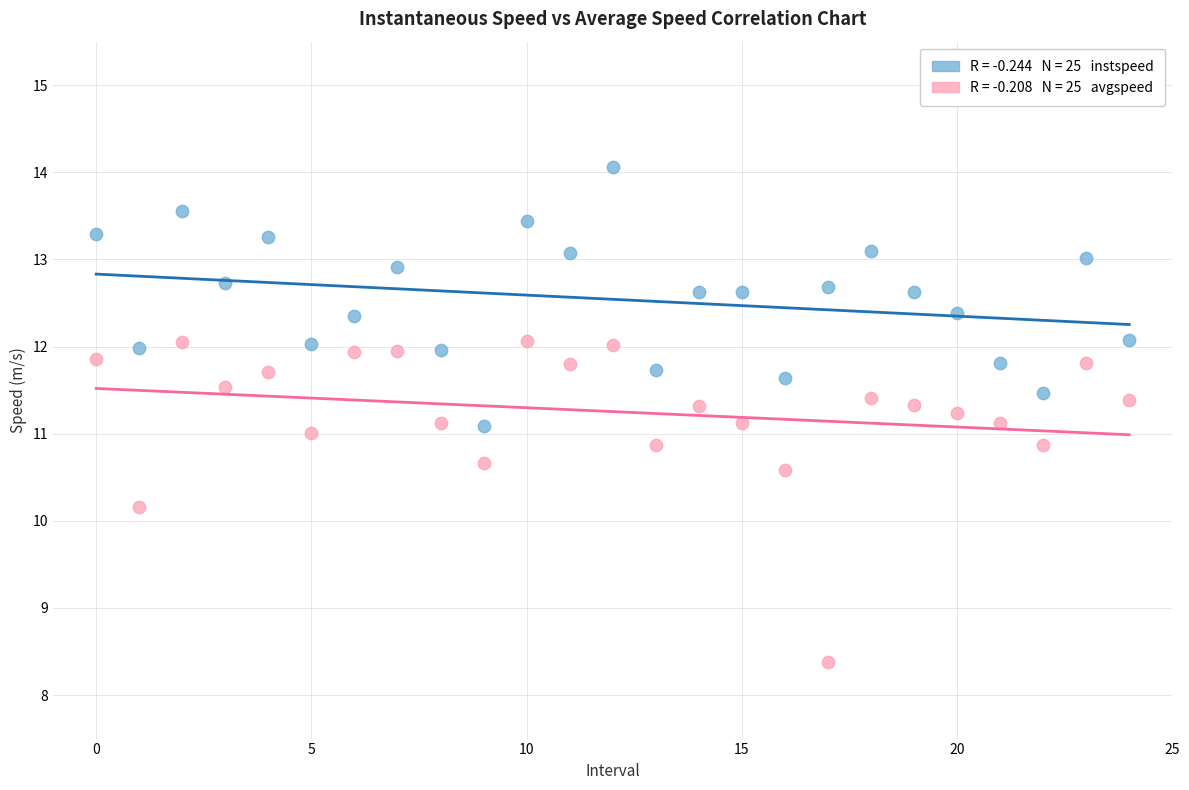

Across all data points, what is the range of Y values (max minus min)?

5.7